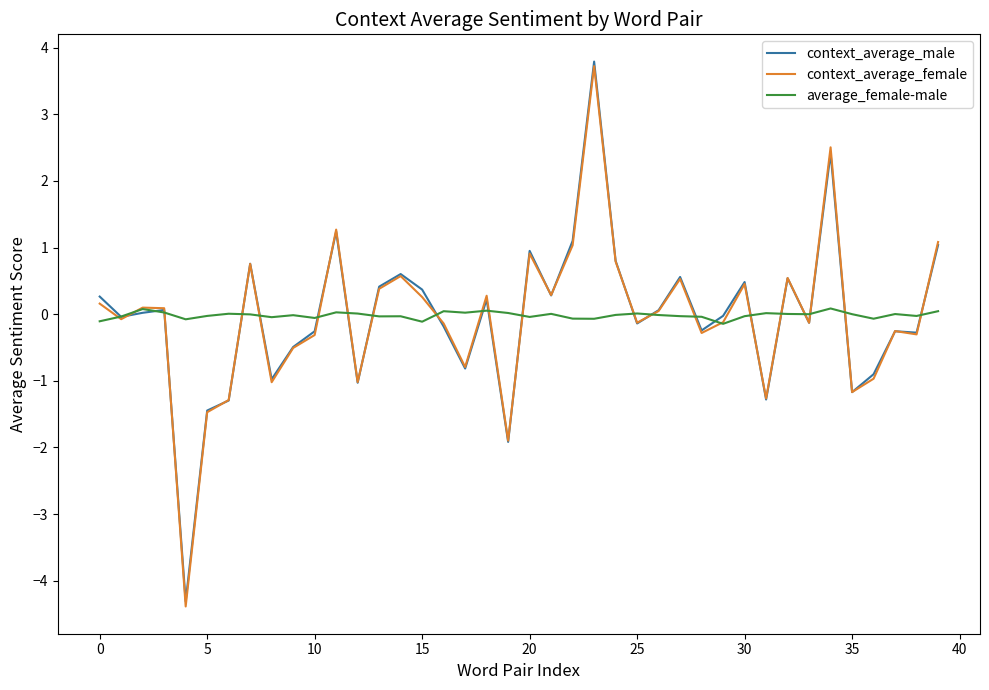

True or false: average_female-male and context_average_female cross at least once.

True